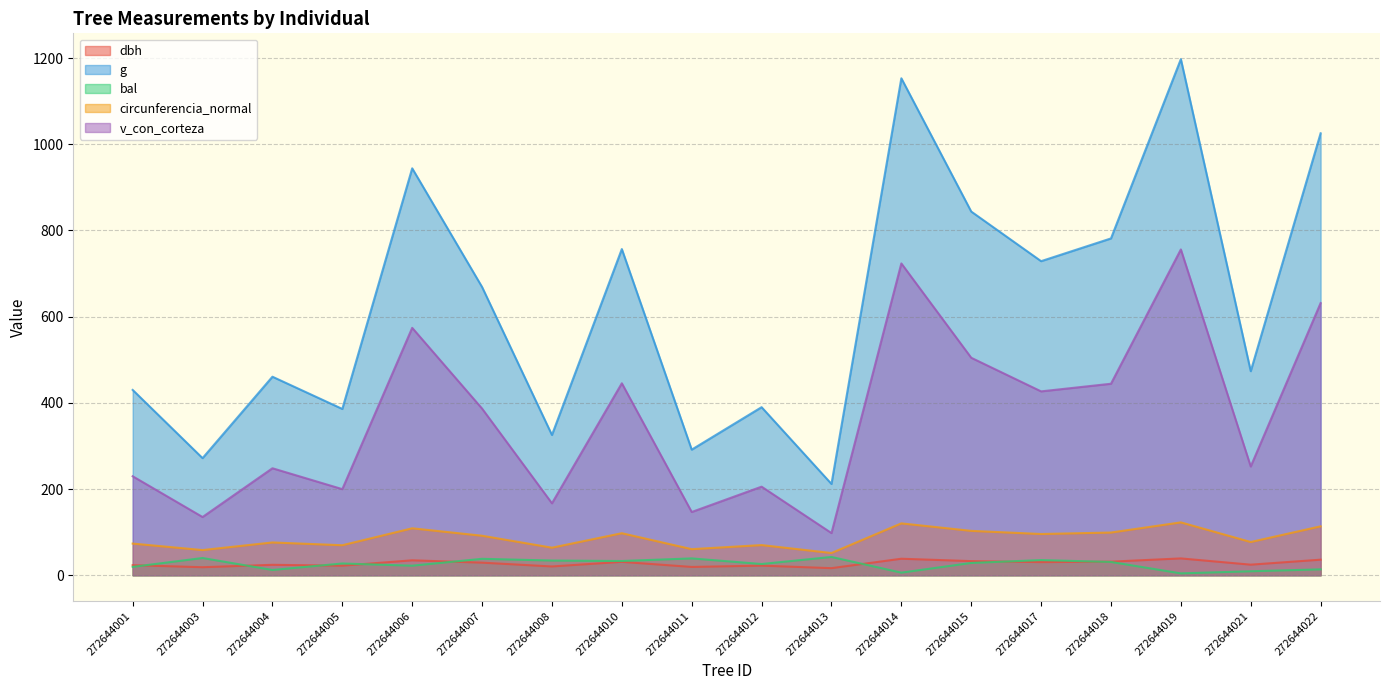

Is it true that g equals 258.2 at 272644018?

False